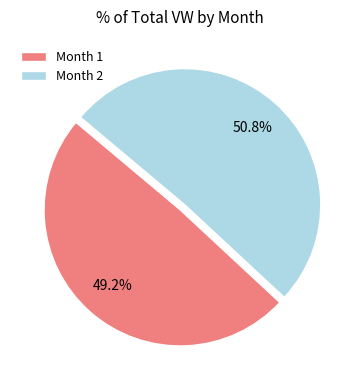

To the nearest percent, what is the combined percentage of Month 1 and Month 2?

100%